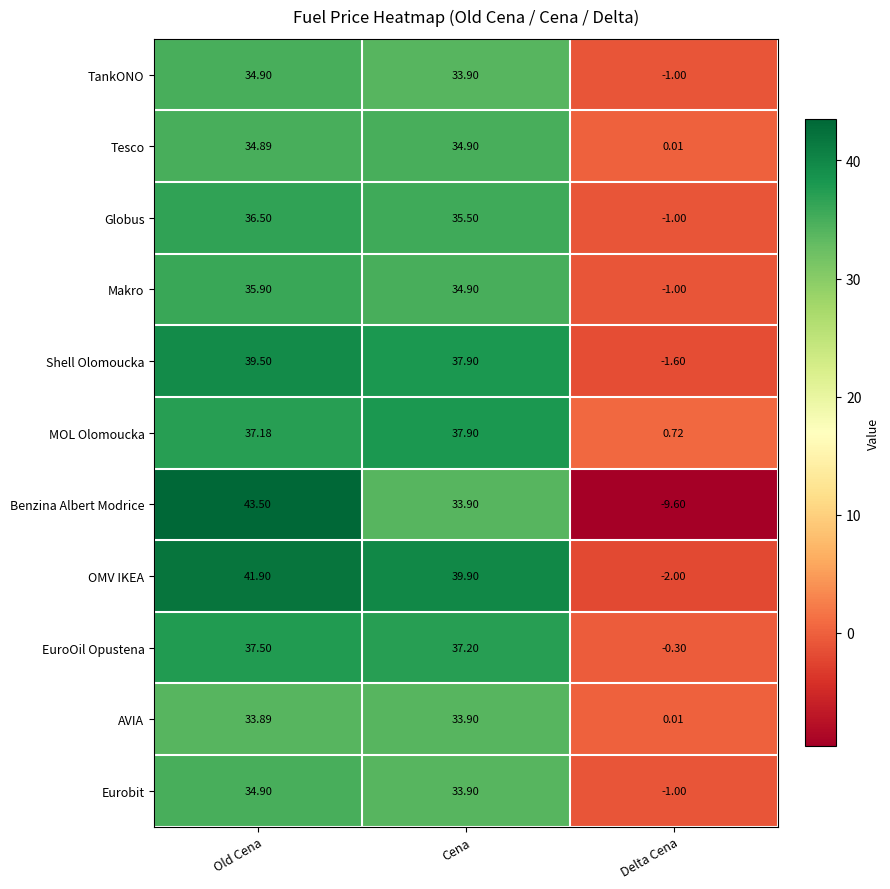

Rank the categories by Benzina Albert Modrice value from lowest to highest.

Delta Cena, Cena, Old Cena